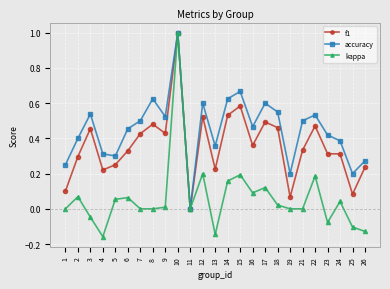

Where is accuracy nearest to the value 0?

11